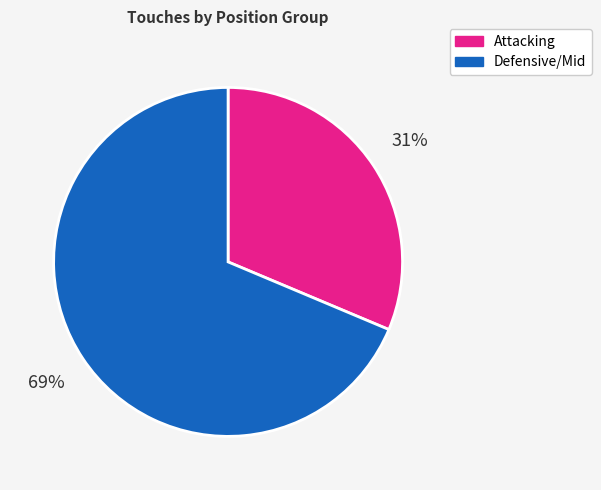

To the nearest percent, what is the average slice percentage?

50%